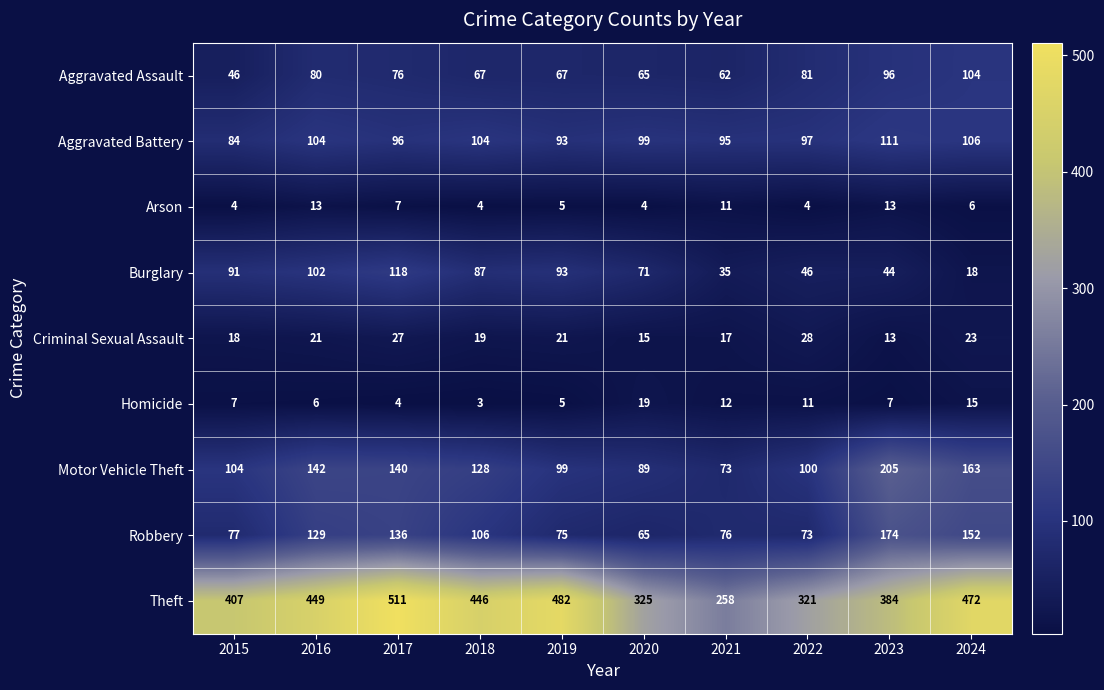

Which label corresponds to the smallest value in the chart?

2018